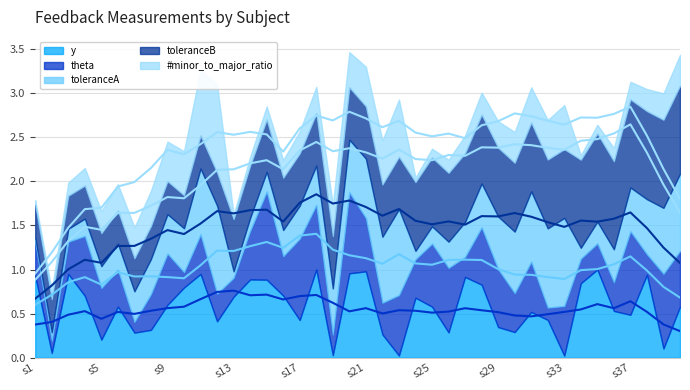

At how many categories does at least one series exceed 0?

40